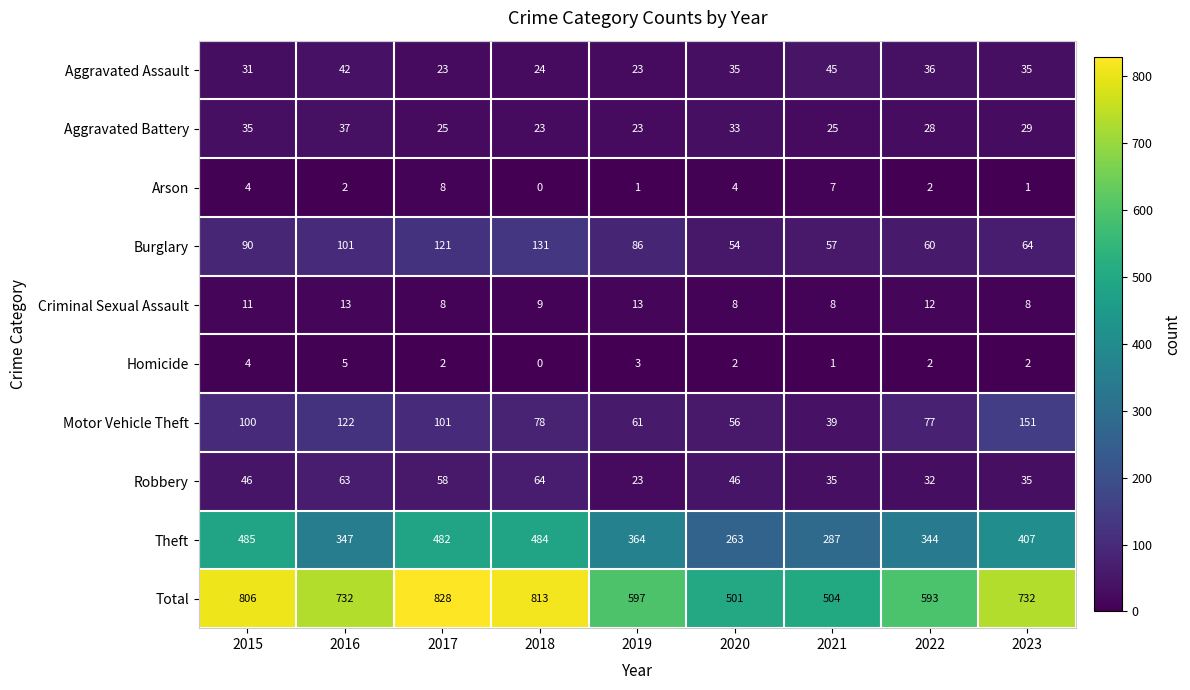

How many categories are shown in the chart?

9